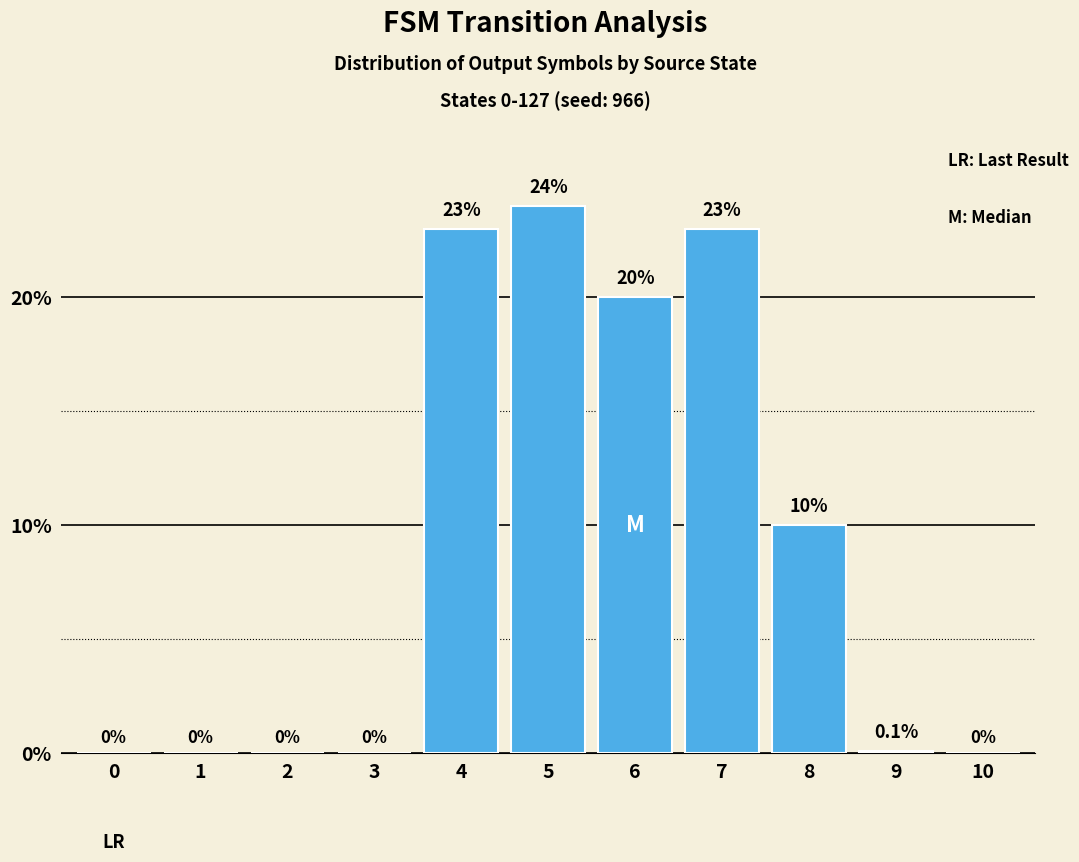

Which category has the highest value across all series?

5